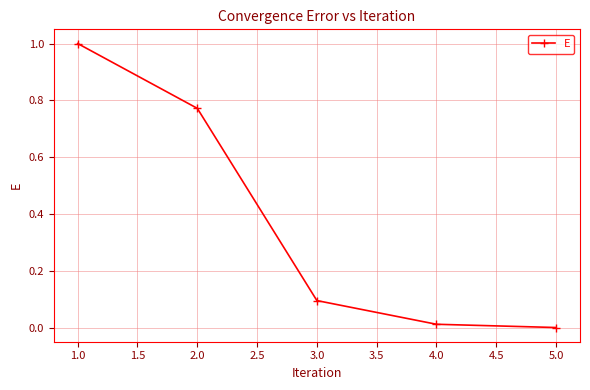

The value at 3.0 is 0.0. True or false?

False